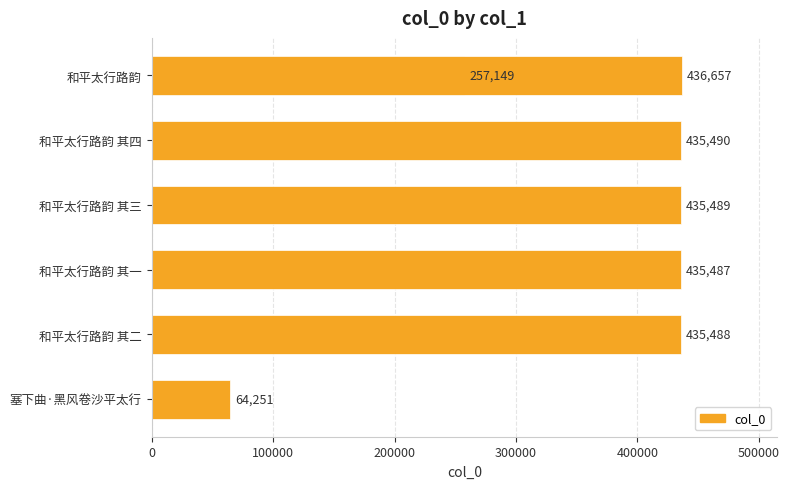

How many values are below 435488?

3